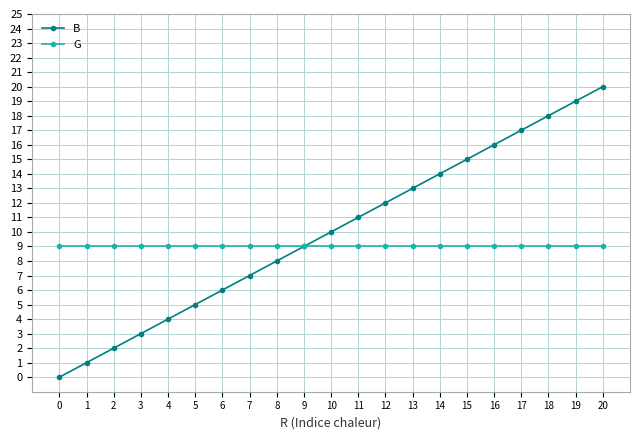

True or false: B has a value of 21 at 12.

False